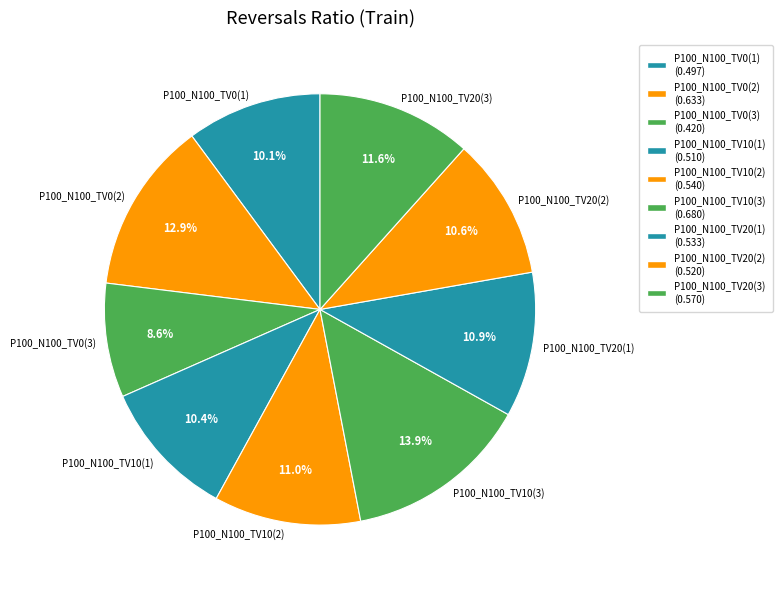

To the nearest percent, what portion does P100_N100_TV0(2) represent?

13%